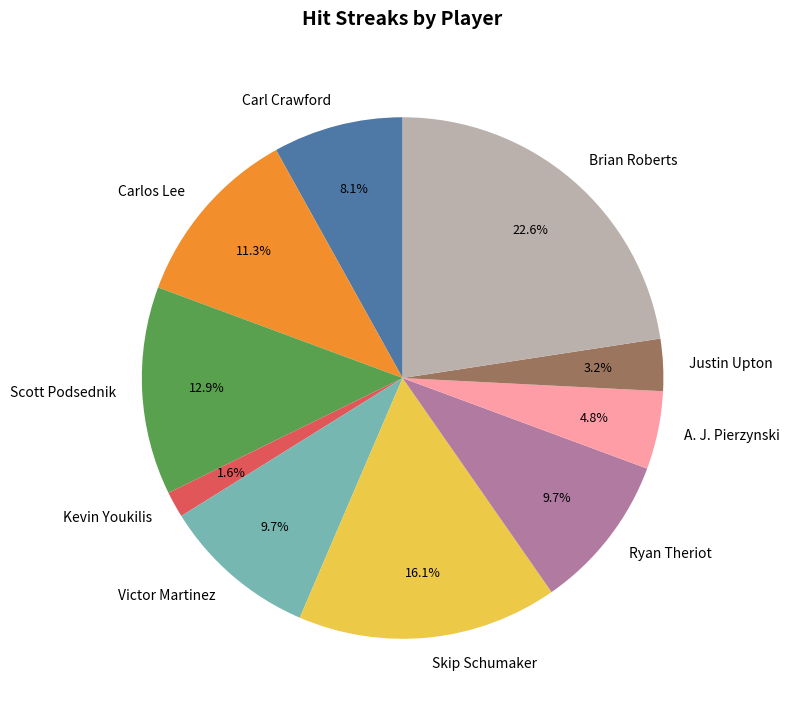

To the nearest percent, what is the average slice percentage?

10%